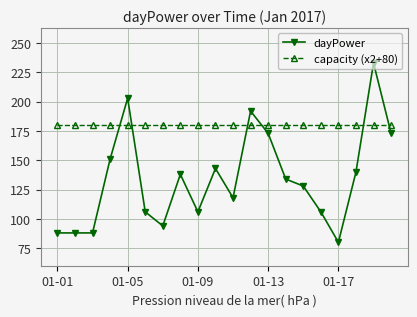

Which series has the widest spread of values?

dayPower